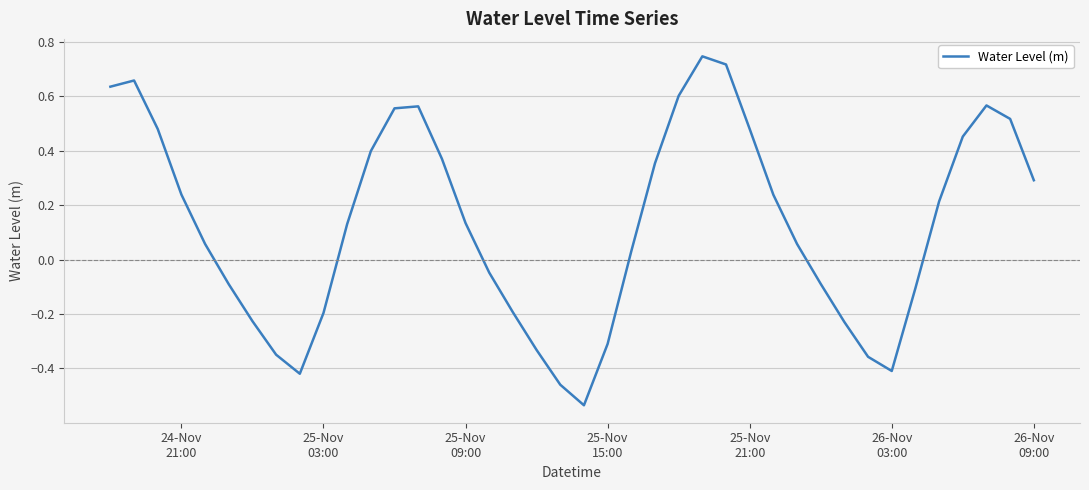

How many negative values are there?

16